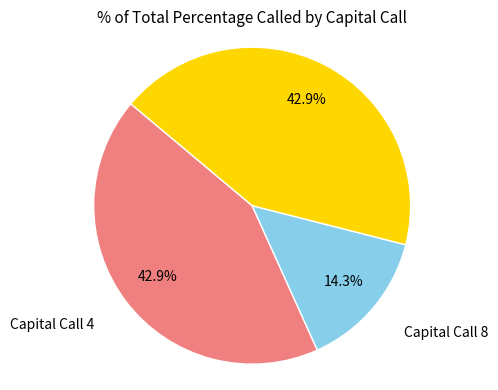

How many segments does this pie chart have?

3